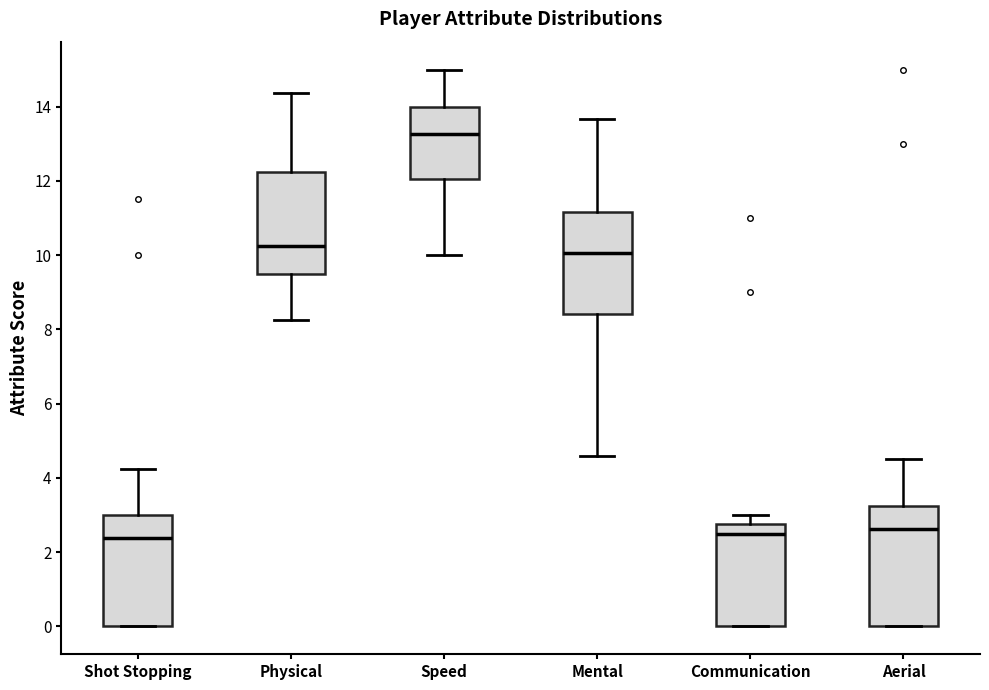

Reading left to right, read every box against the y-axis: the position of its median line, the range the box covers, and the ends of its whiskers. The values are not printed on the chart, so give them approximately, as read against the axis.

Shot Stopping: median 2.4, box 0.0 to 3.0, whiskers 0.0 to 4.2
Physical: median 10.2, box 9.6 to 12.2, whiskers 8.2 to 14.4
Speed: median 13.2, box 12.0 to 14.0, whiskers 10.0 to 15.0
Mental: median 10.0, box 8.4 to 11.2, whiskers 4.6 to 13.6
Communication: median 2.6, box 0.0 to 2.8, whiskers 0.0 to 3.0
Aerial: median 2.6, box 0.0 to 3.2, whiskers 0.0 to 4.6